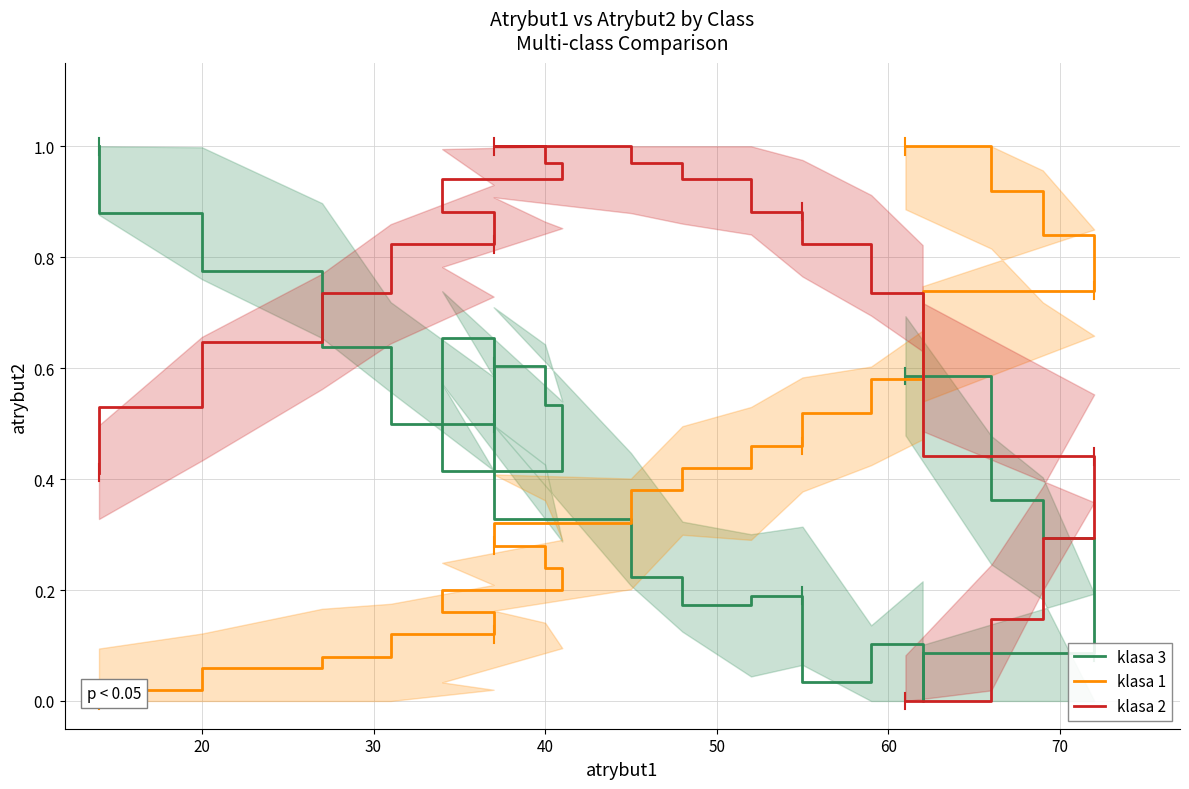

What is the average value of the klasa 1 series?

0.4